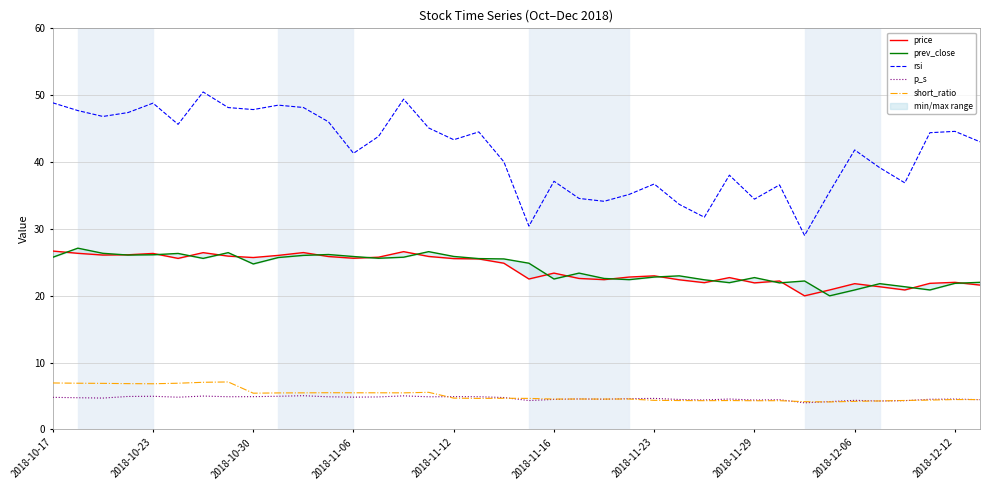

What is the sum of all rsi values?

1579.0